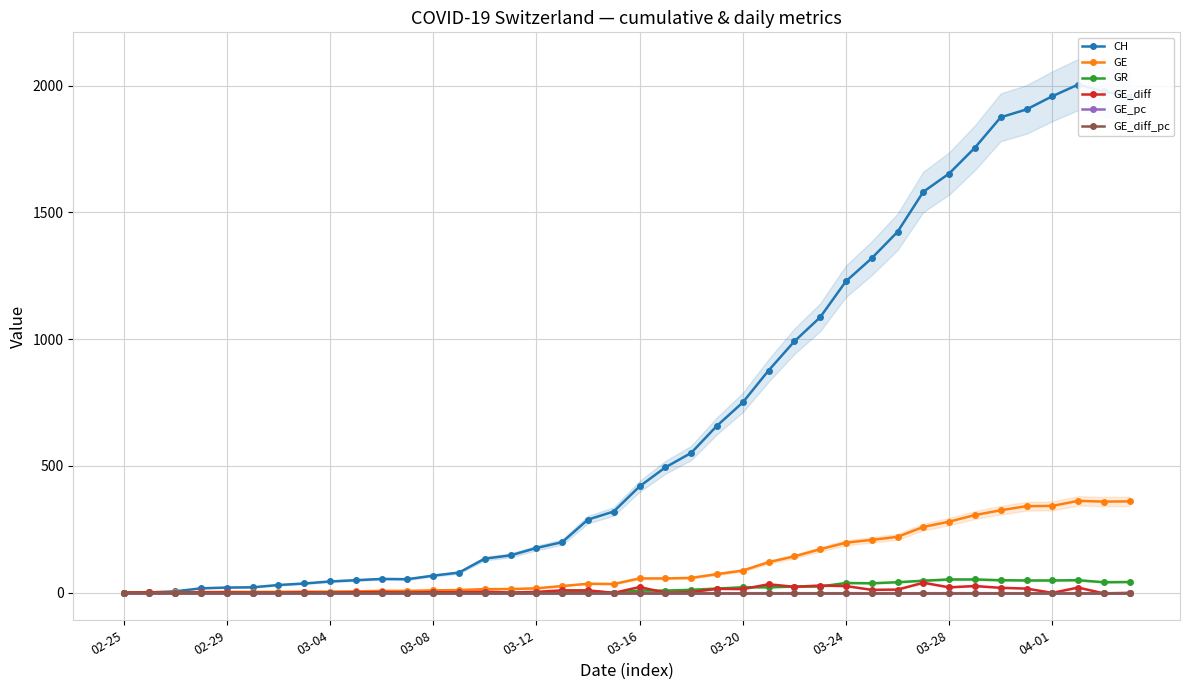

The value of GE at 10 is 7.0. True or false?

True